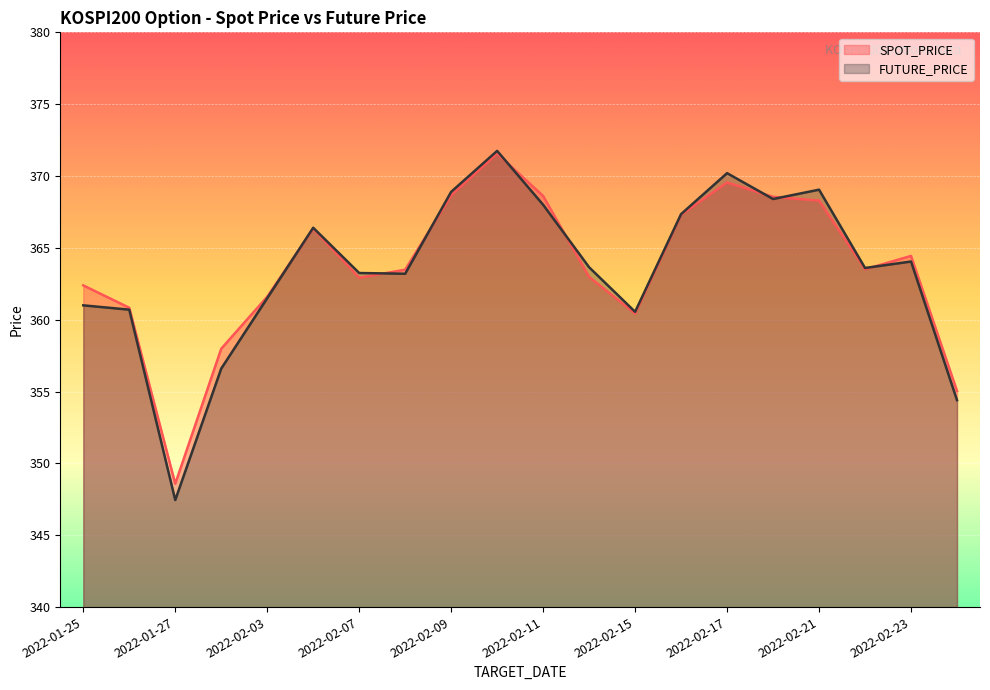

What are all the series names shown in the legend?

SPOT_PRICE, FUTURE_PRICE